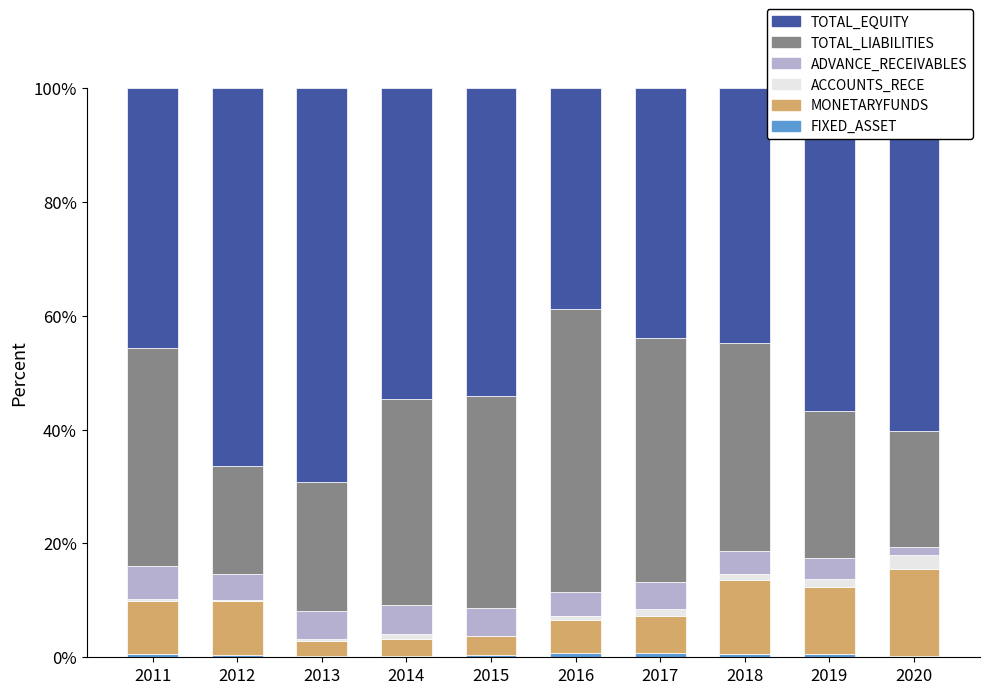

What is the total value across all series at 2012?

100.0